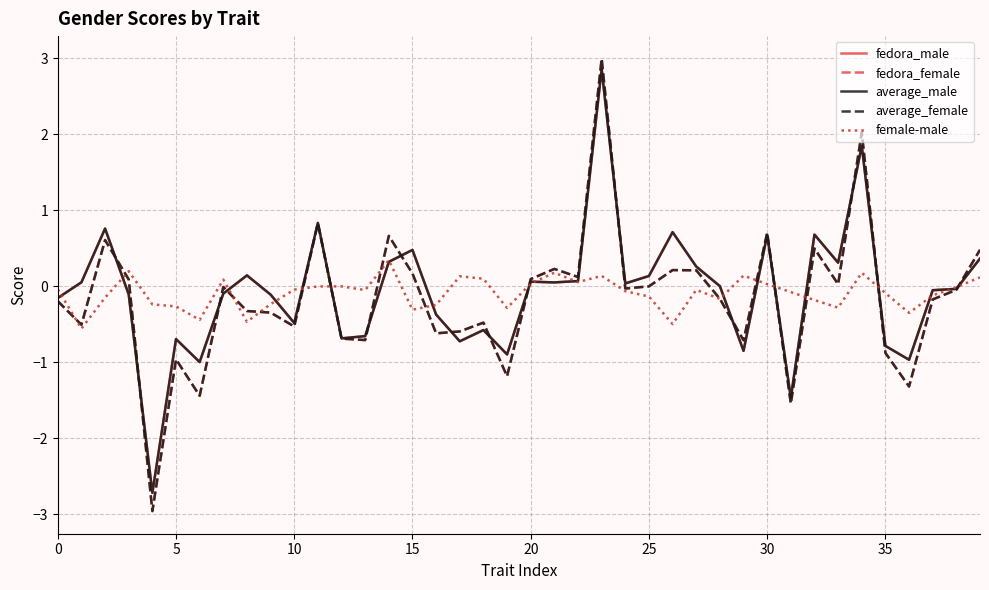

What is the maximum value for fedora_female?

3.0